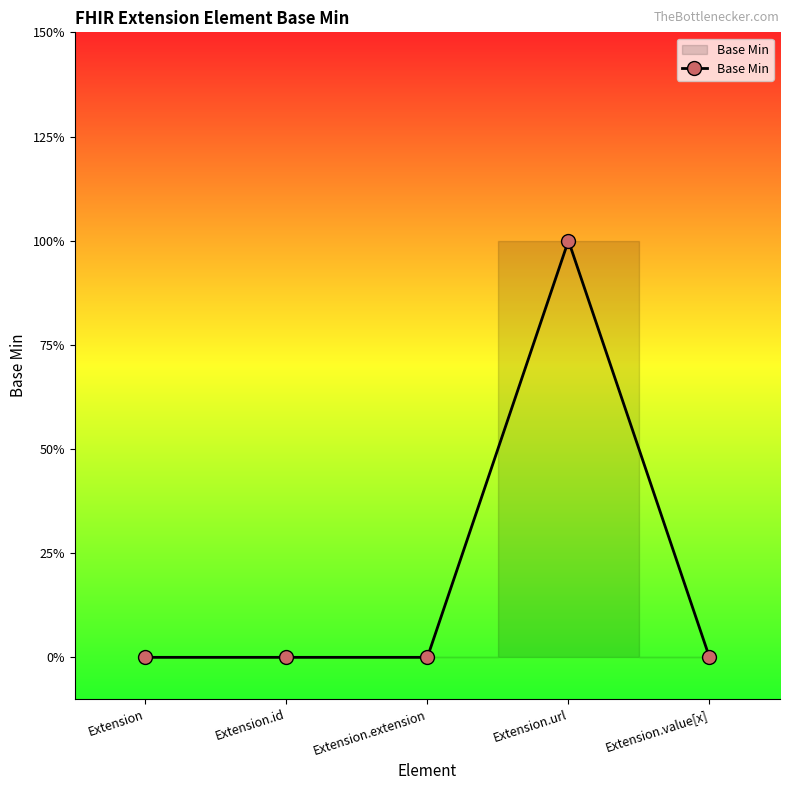

Is this an area chart (filled region under the line)?

Yes